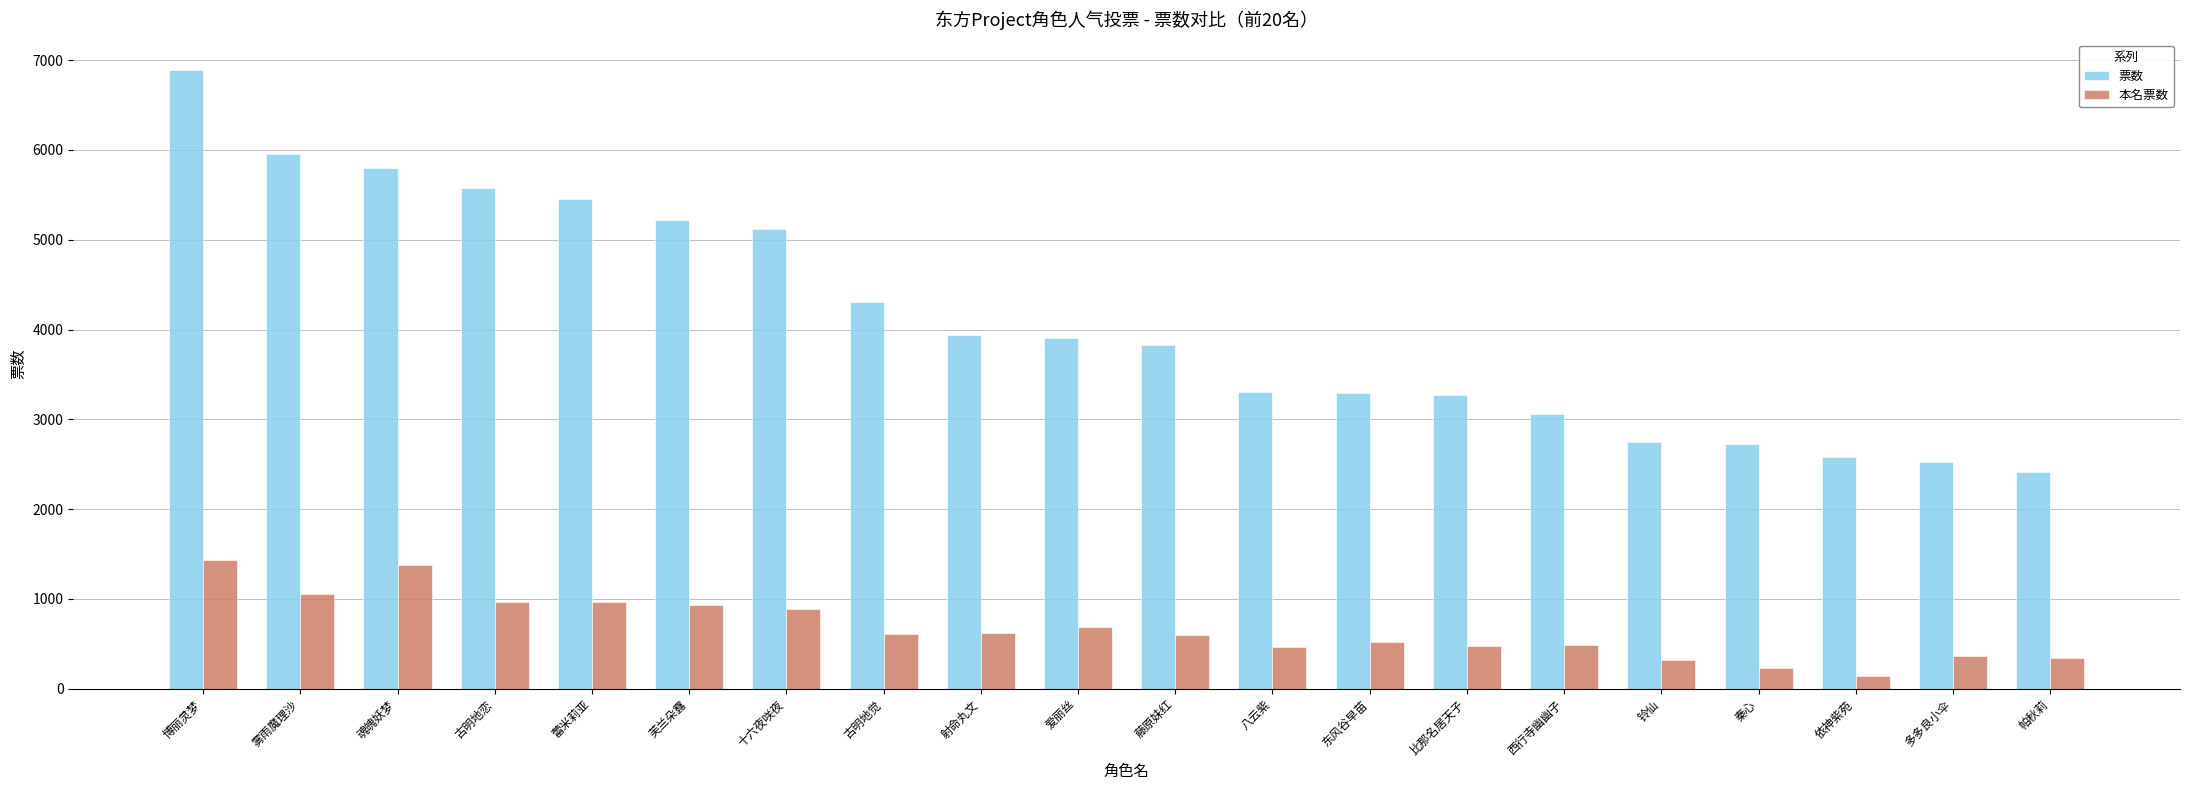

How many values in the 票数 series are below 3908?

10